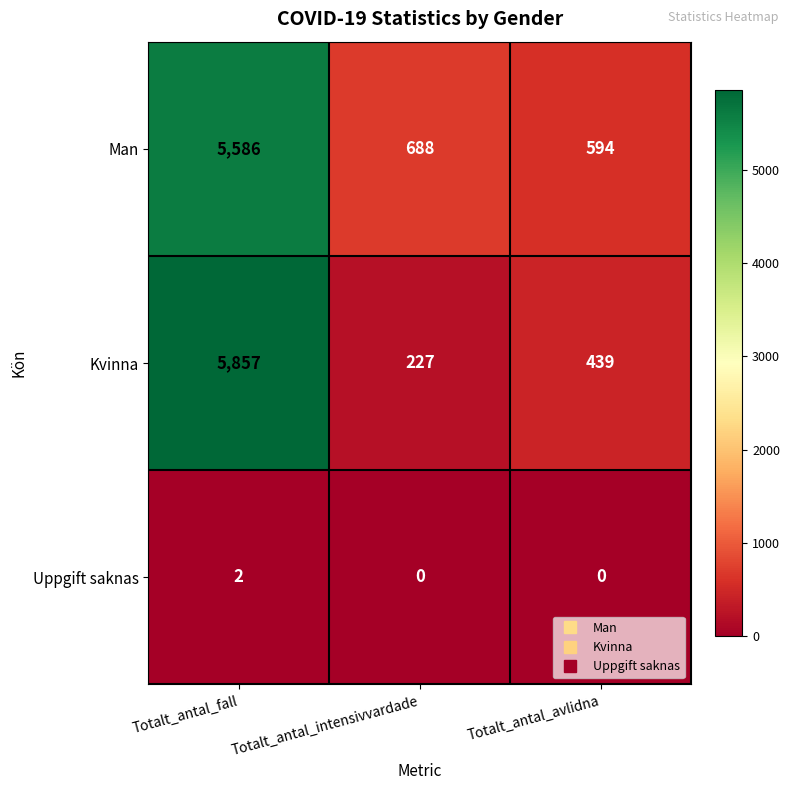

What is the total value across all series at Totalt_antal_intensivvardade?

915